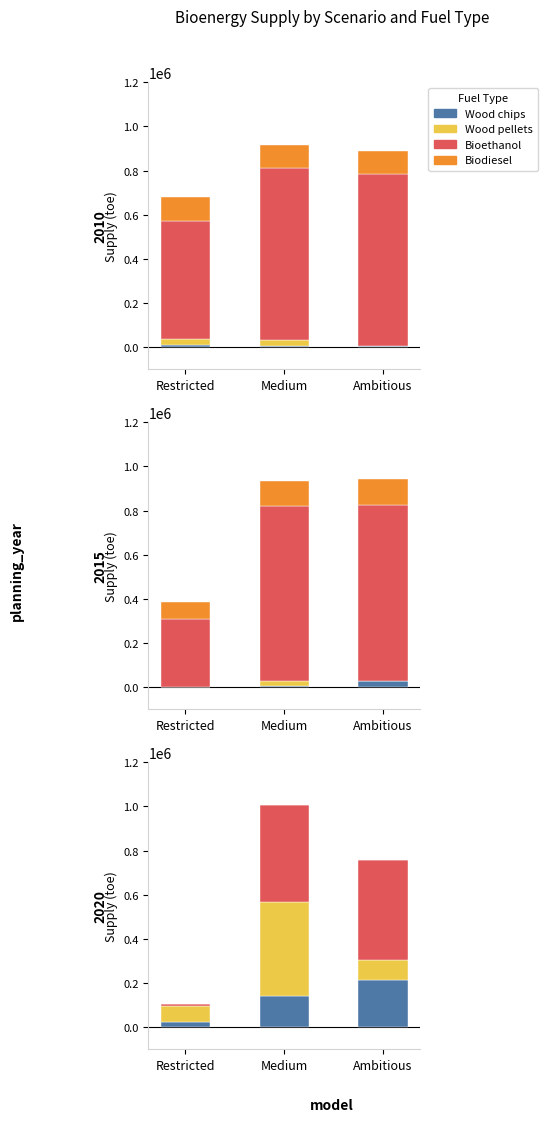

True or false: Restricted (toe) has a value of 15744 at Wood chips.

False